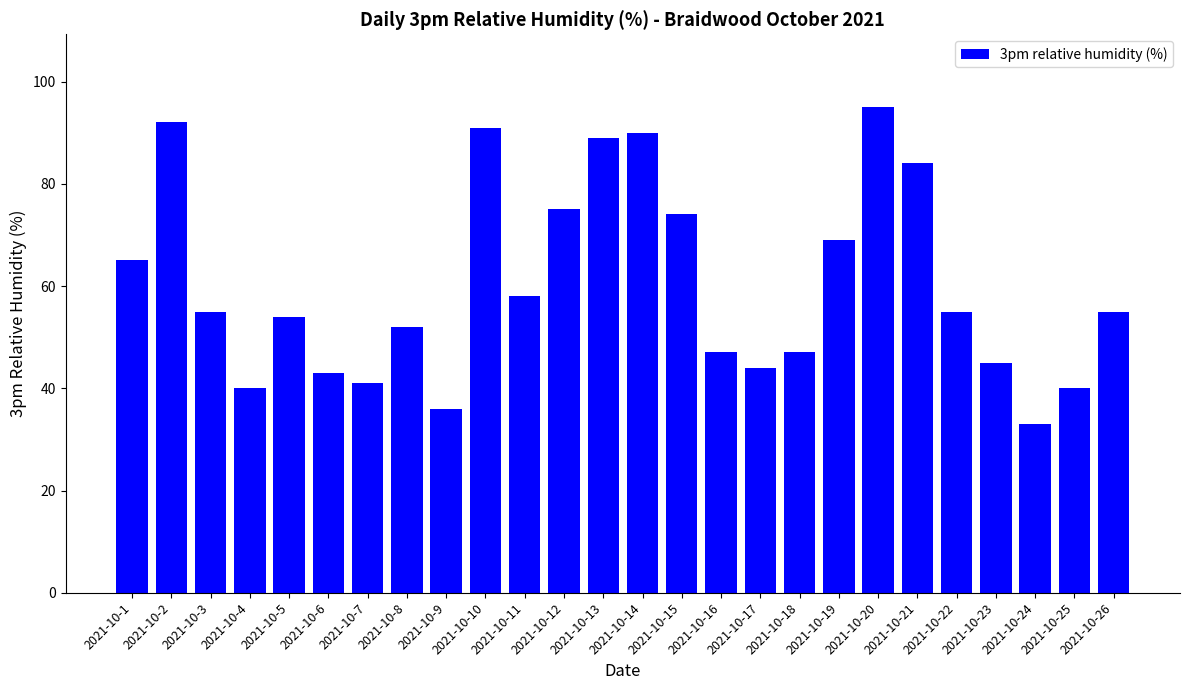

Count the number of categories in the chart.

26